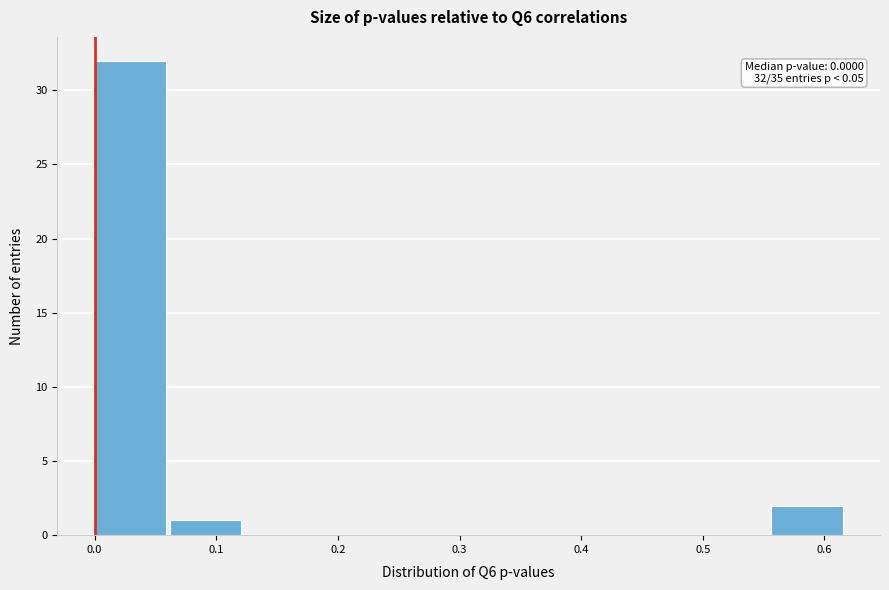

Which range on the x-axis has the tallest bar?

0.00 to 0.06